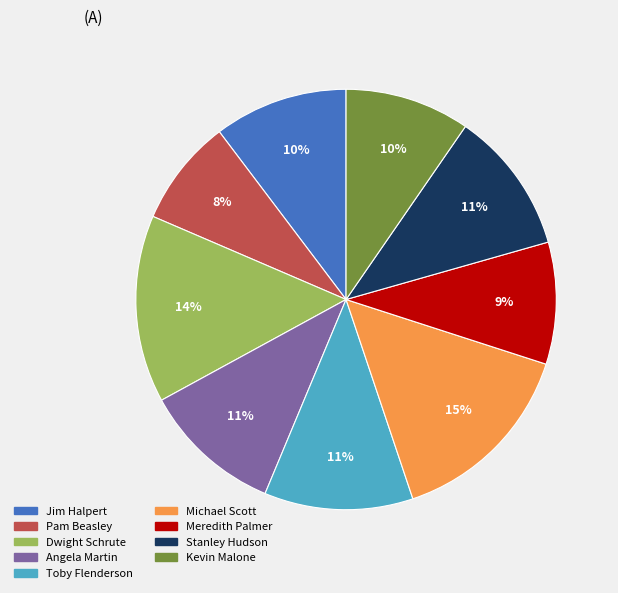

Between Toby Flenderson and Dwight Schrute, which is larger?

Dwight Schrute